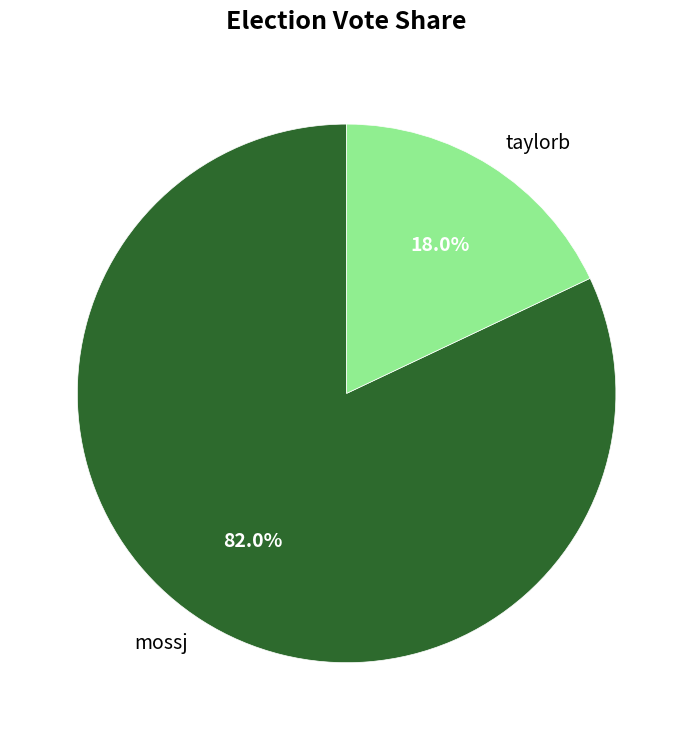

How many segments does this pie chart have?

2